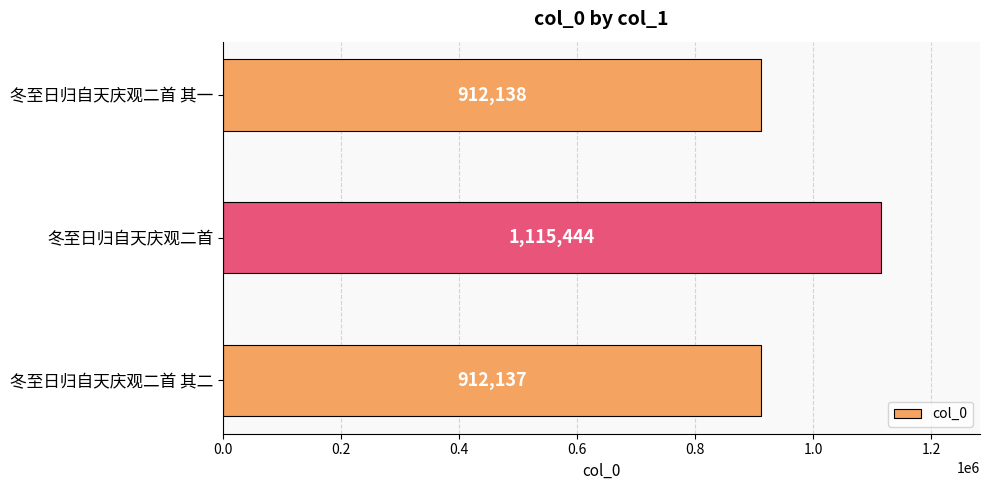

Are the bars grouped side by side (vs. stacked)?

No